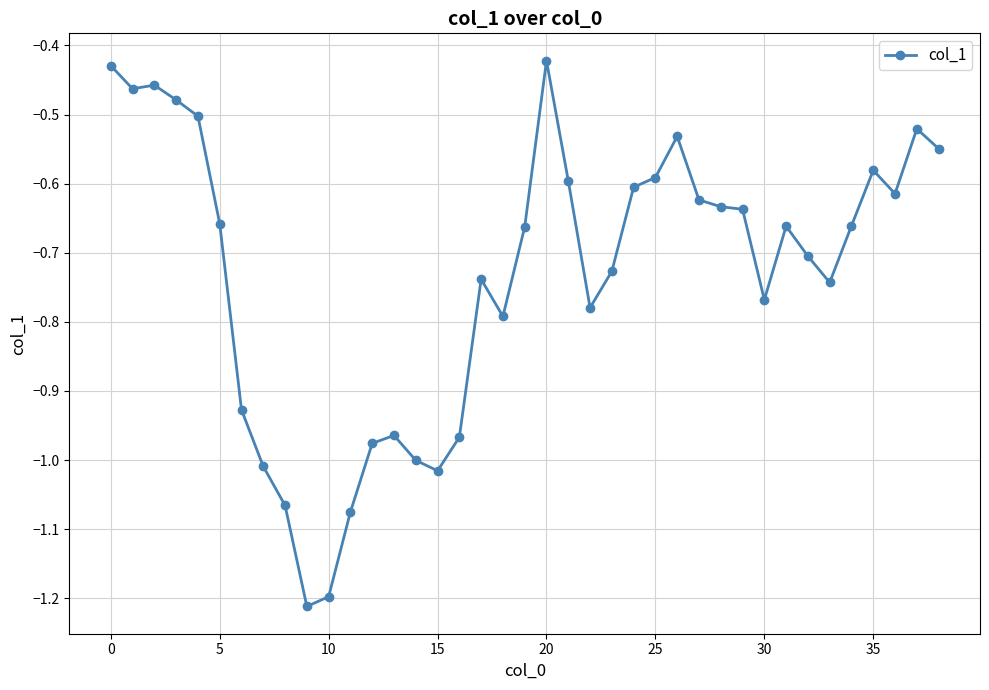

What is the difference between the second highest and minimum values?

0.8